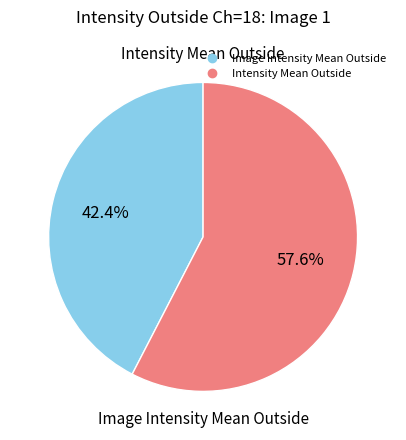

Count the number of slices in the pie.

2